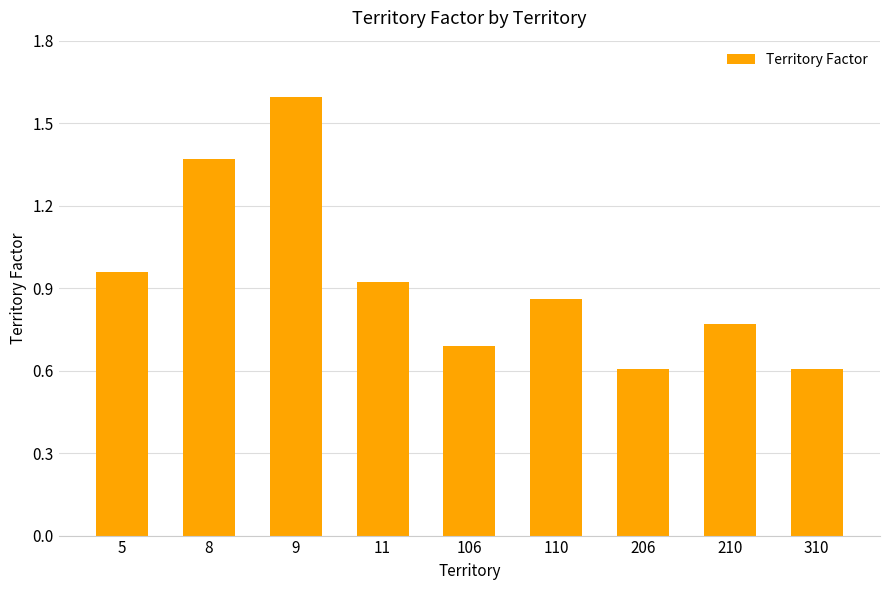

What is the sum of all values?

8.4